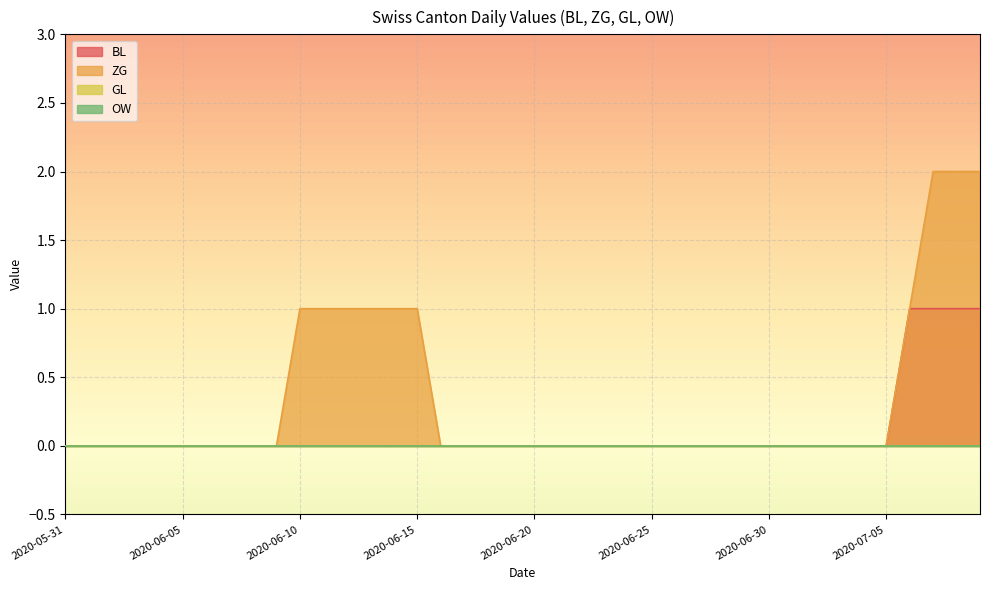

At which label does BL reach its peak?

2020-07-06